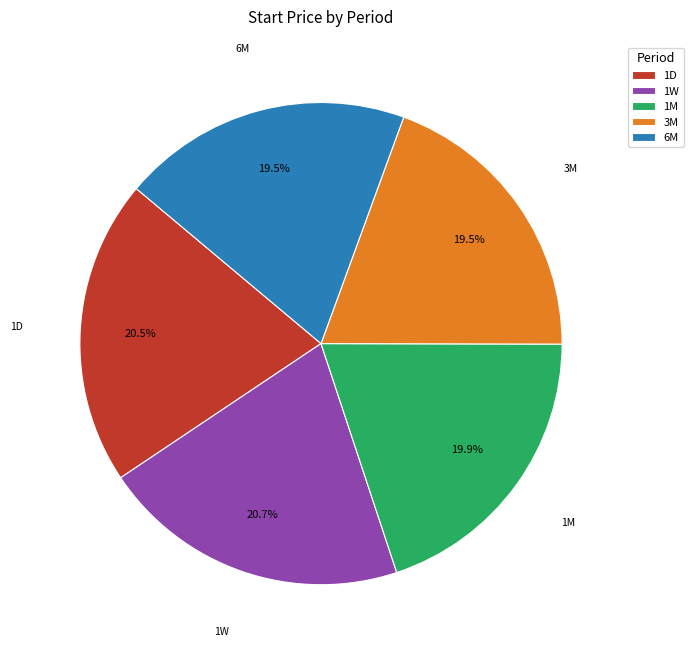

Is 3M the majority of the pie?

No